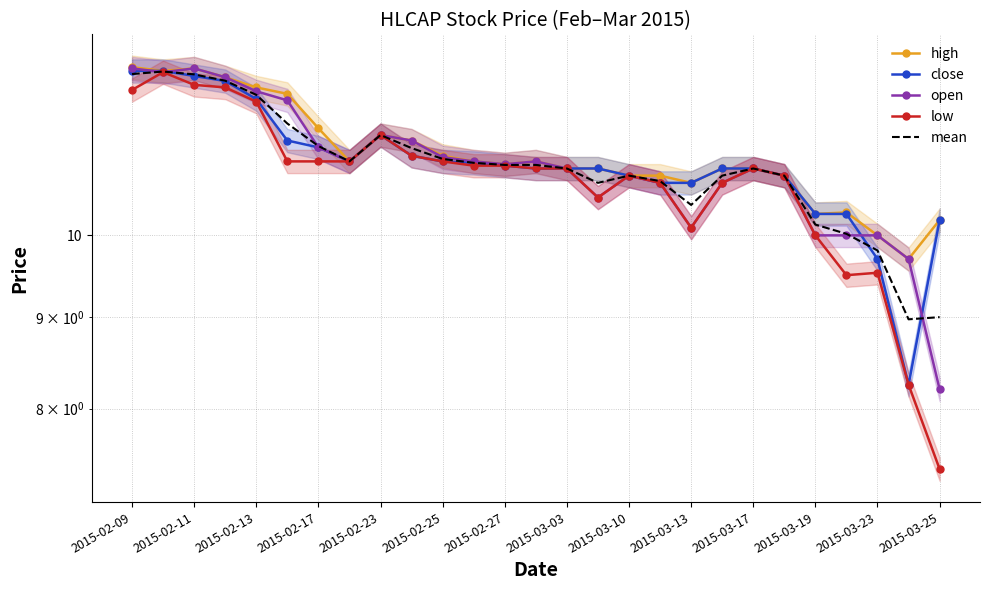

Is this an area chart (filled region under the line)?

No